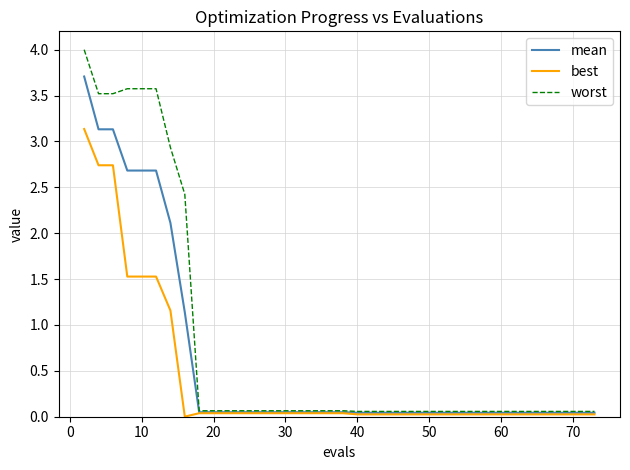

Which series has the largest total across all categories?

worst